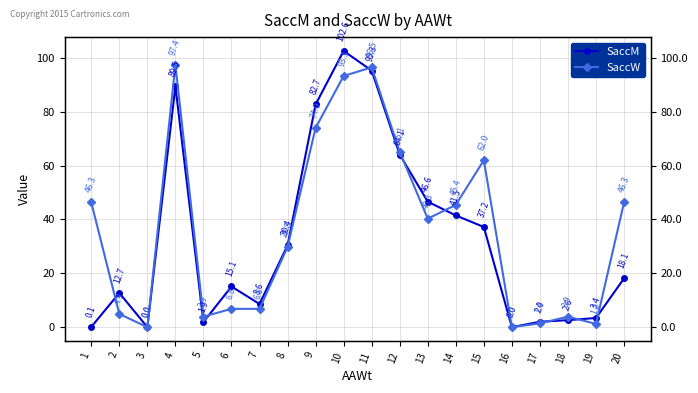

How many distinct data groups are displayed?

2